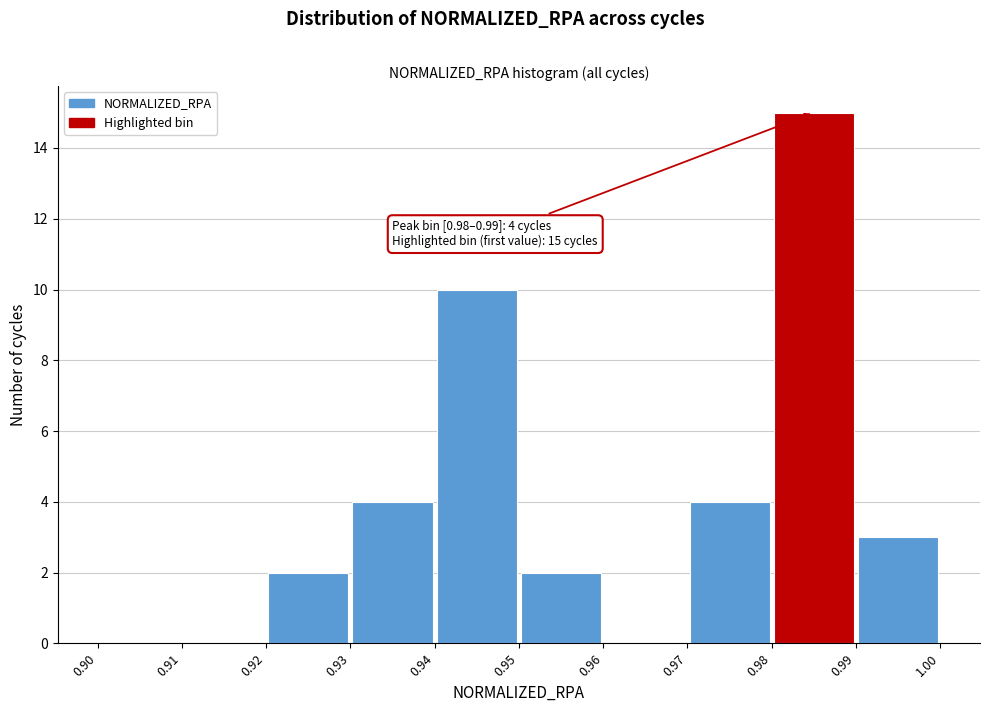

Which range on the x-axis has the tallest bar?

0.98 to 0.99